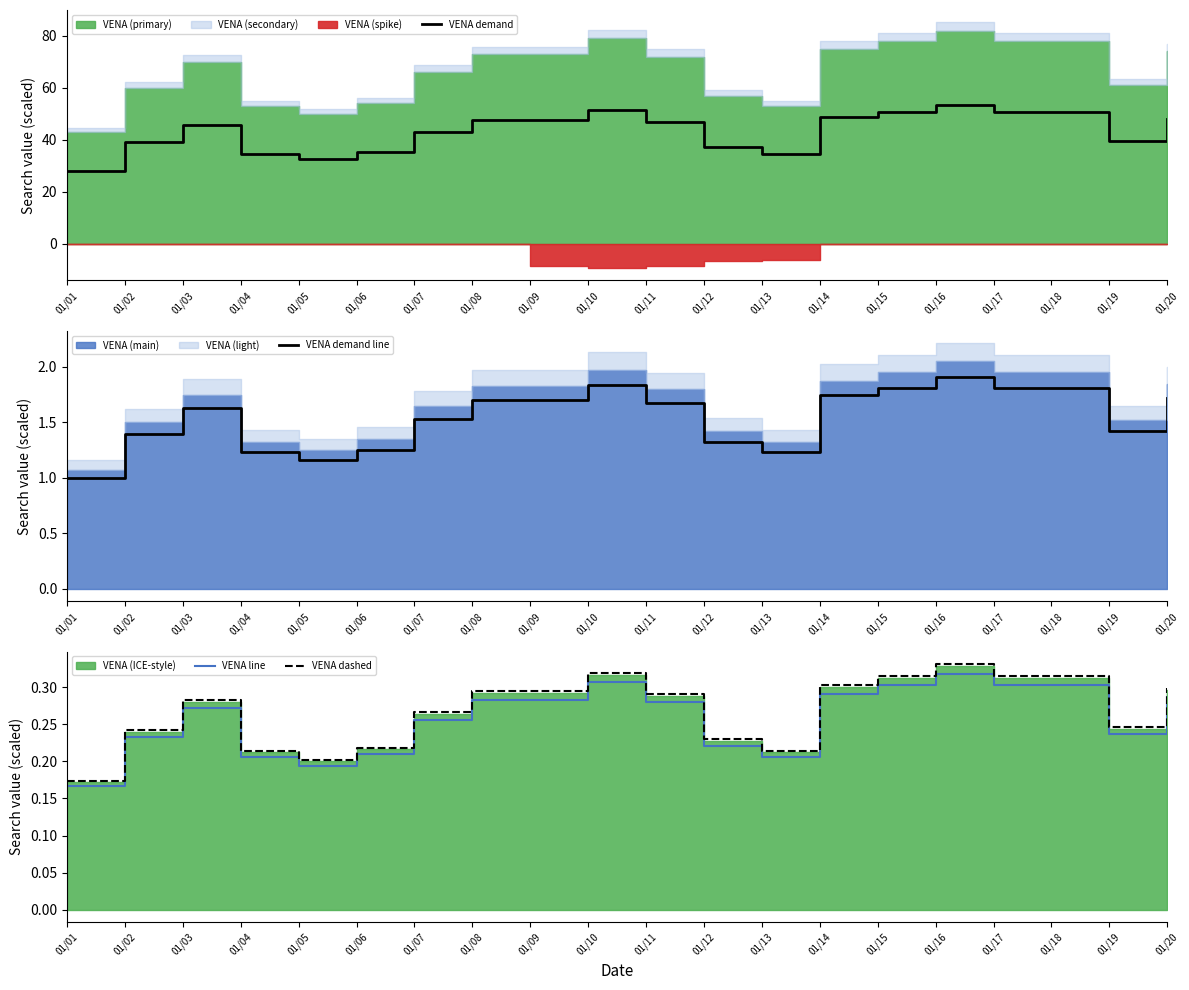

Which series has the widest spread of values?

VENA demand